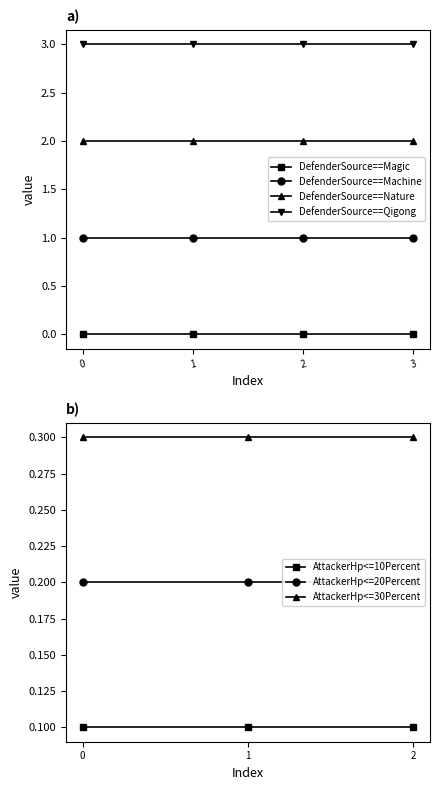

True or false: DefenderSource==Nature has more than 2 points higher than both neighbors.

False